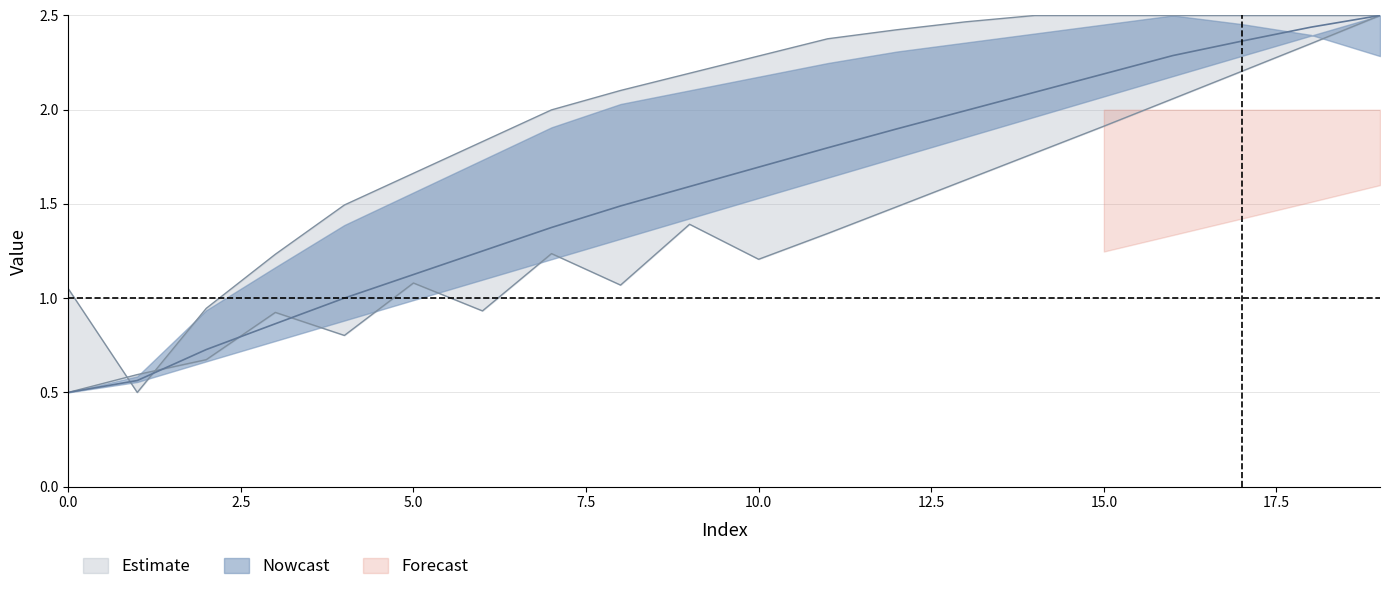

How many lines are shown in the chart?

3